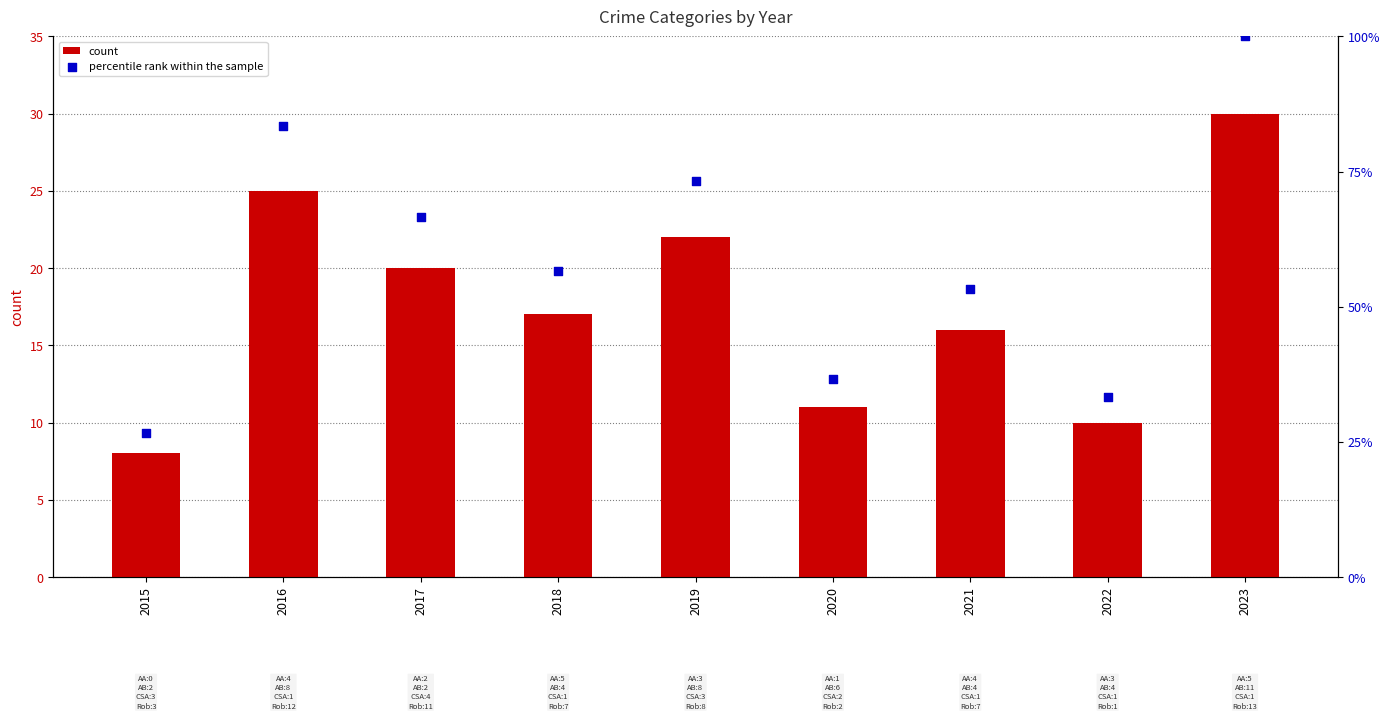

What is the total value across all series at 2023?

130.0